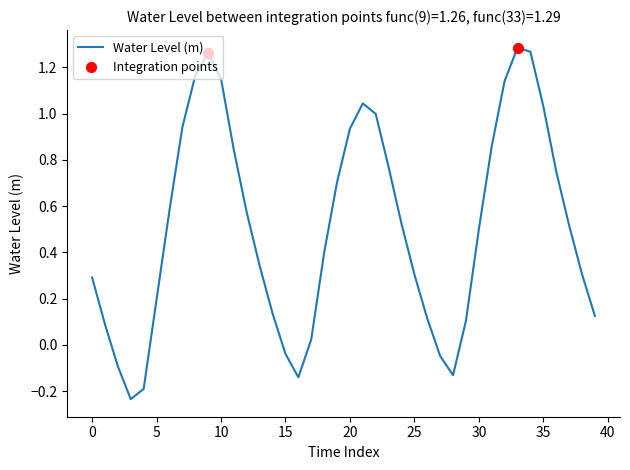

What is the difference between the maximum and minimum values?

1.5